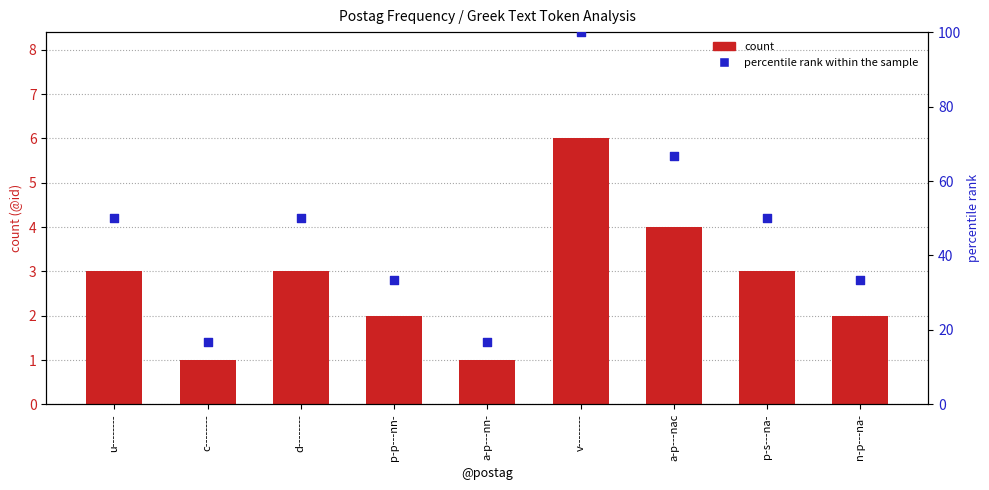

At which category is the sum across all series the highest?

v--------